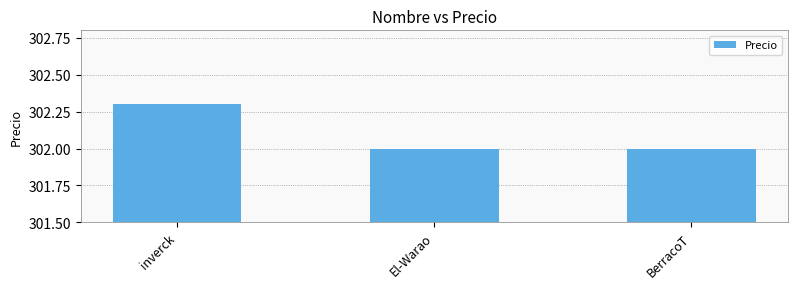

Read the value at El-Warao.

302.0